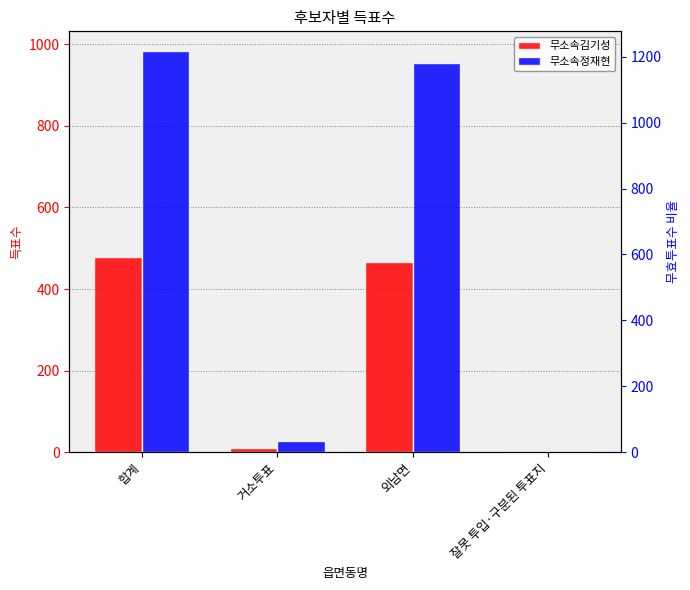

What is the total value across all series at 합계?

1461